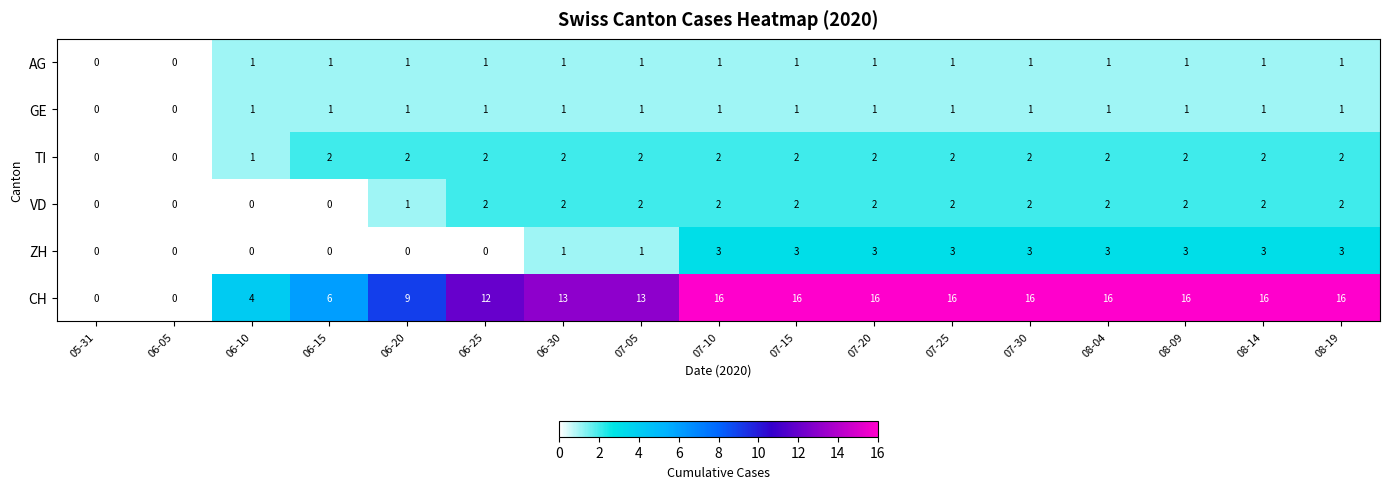

What is the sum of all AG values?

15